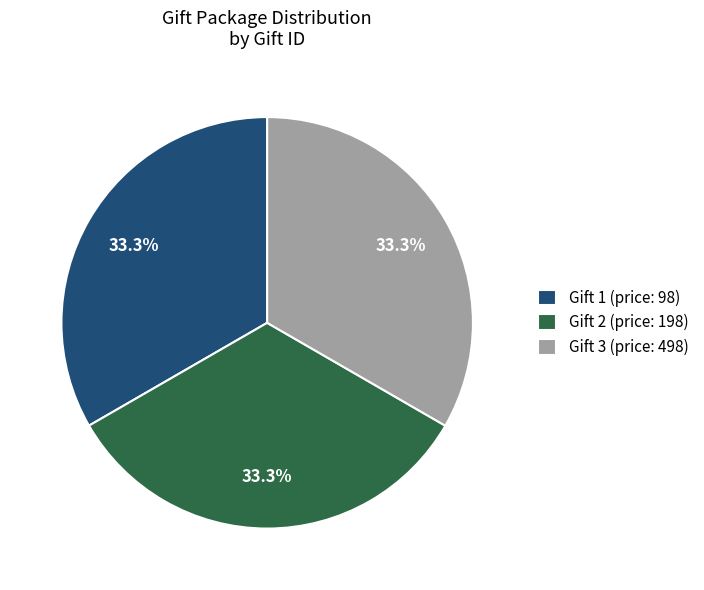

Count the number of slices in the pie.

3